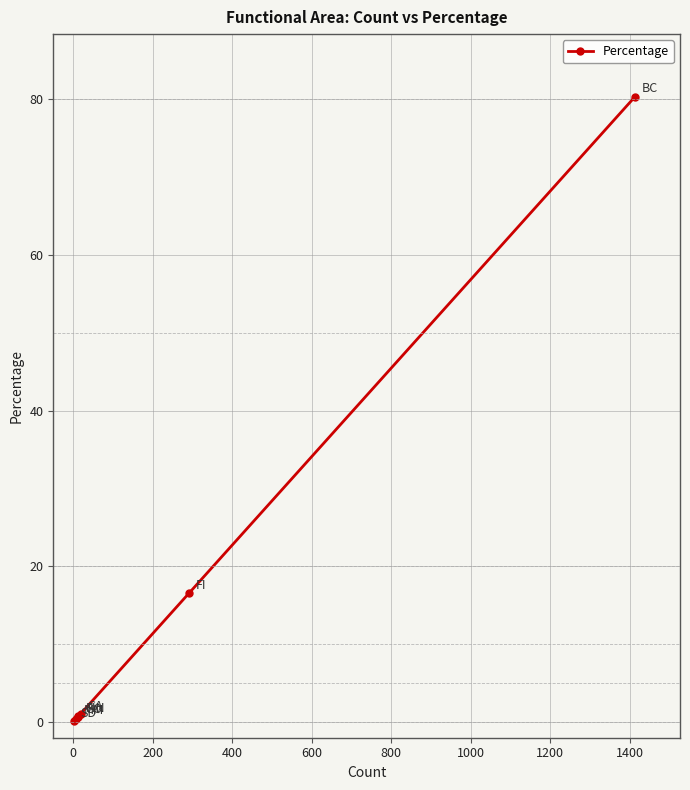

What is the greatest value displayed?

80.3